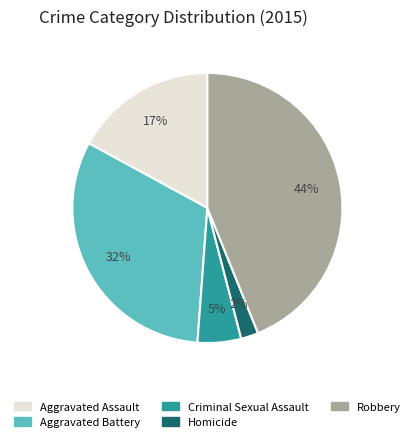

Approximately how many times larger is the value at Aggravated Assault compared to Robbery?

0.4